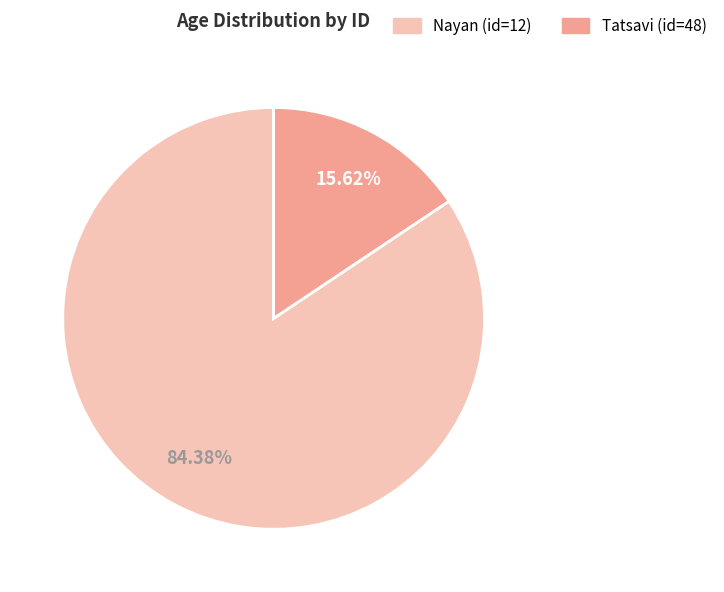

Does any single category account for the majority?

Yes